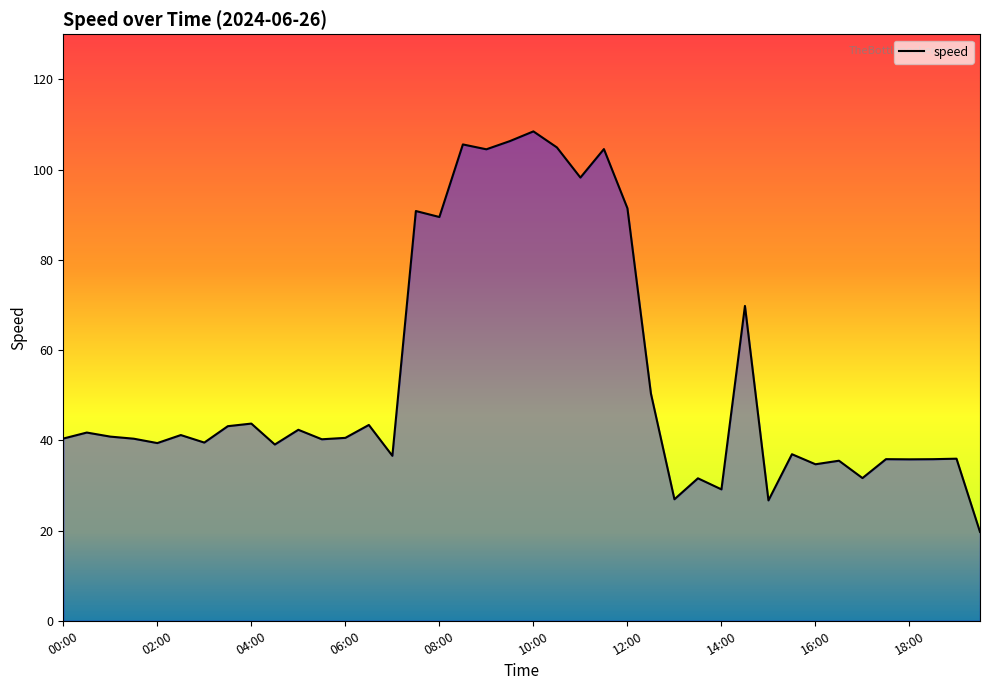

What is the minimum value shown in the chart?

19.7